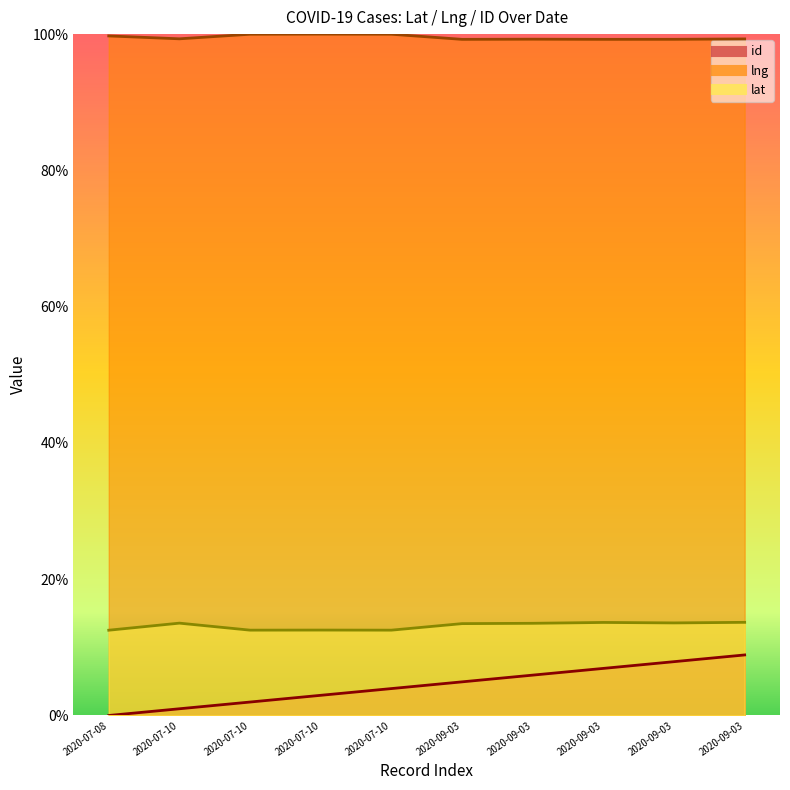

Rank the series at 2020-07-10 from lowest to highest value.

id, lat, lng